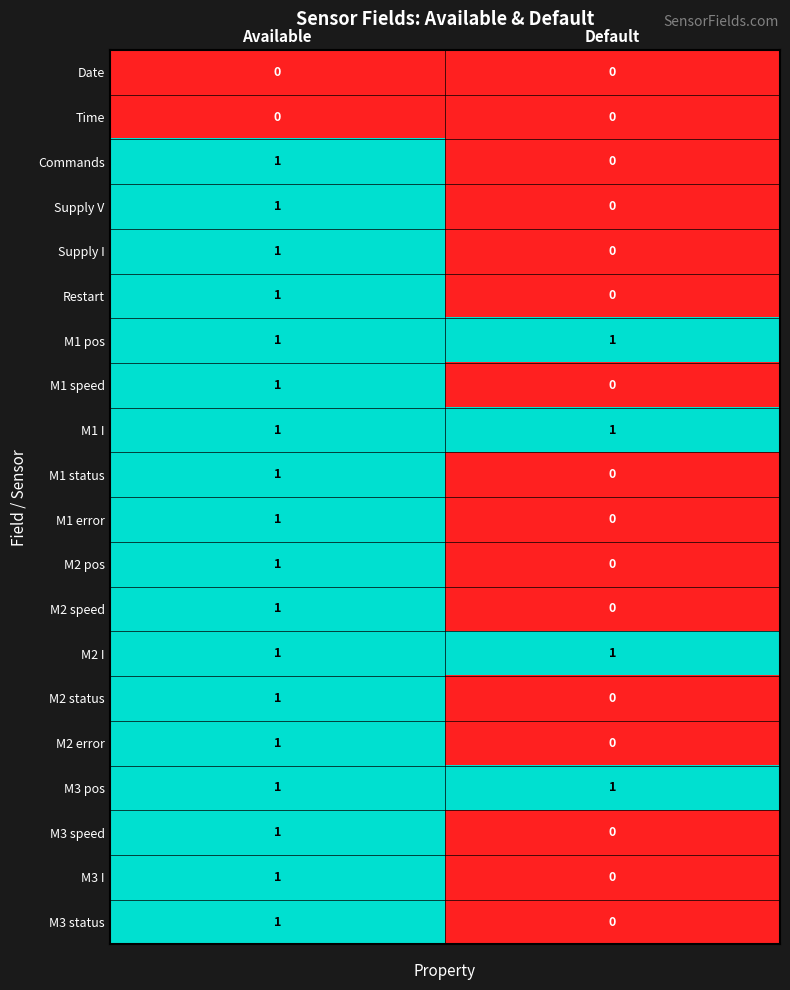

The M2 speed series shows 1 at Available. True or false?

True